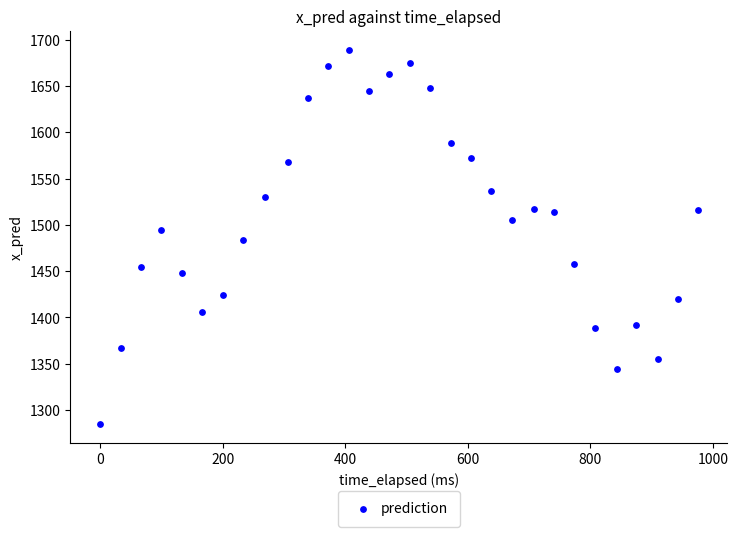

What is the range of Y values (max minus min)?

404.7